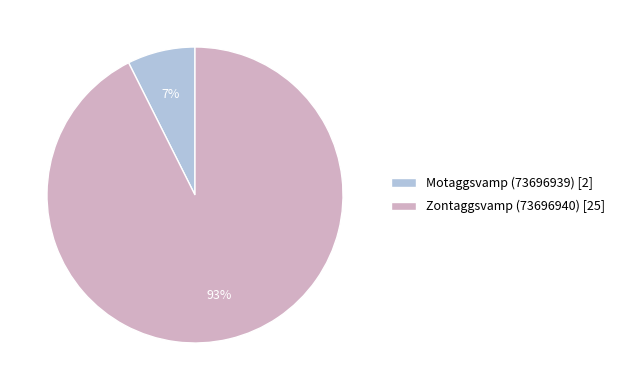

Which slice is the largest?

Zontaggsvamp (73696940)